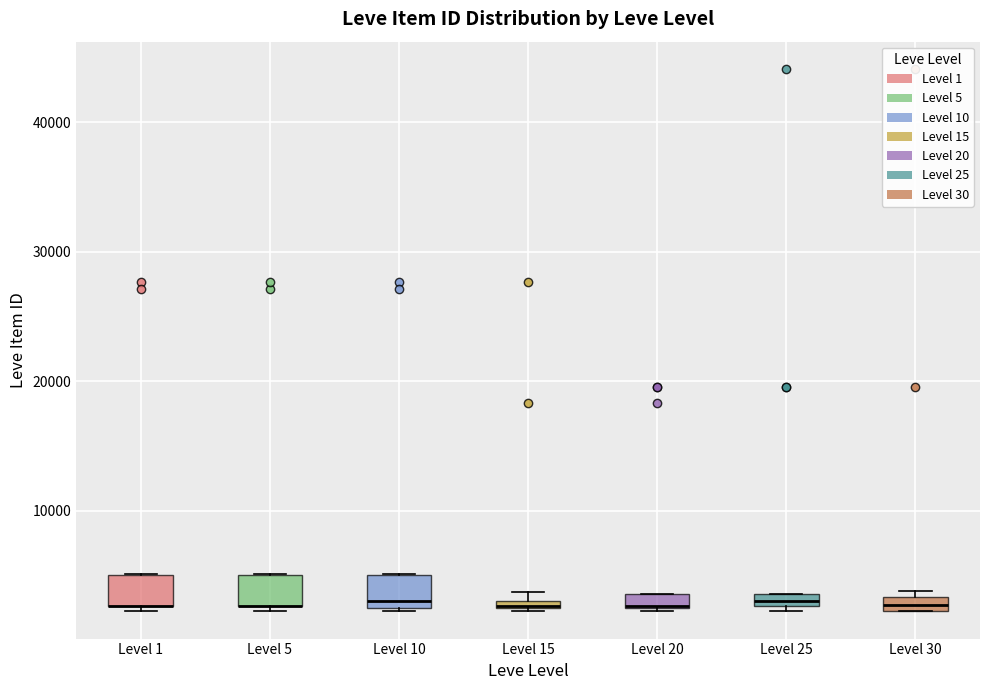

Where is the lower edge of the box for Level 1 on the y-axis? The values are not printed on the chart, so give them approximately, as read against the axis.

3000